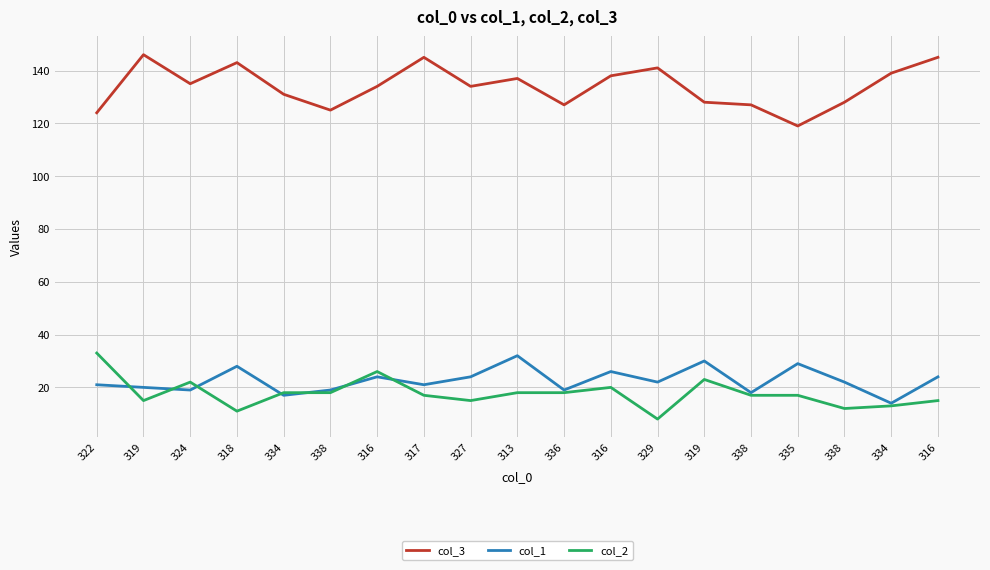

What are all the series names shown in the legend?

col_3, col_1, col_2